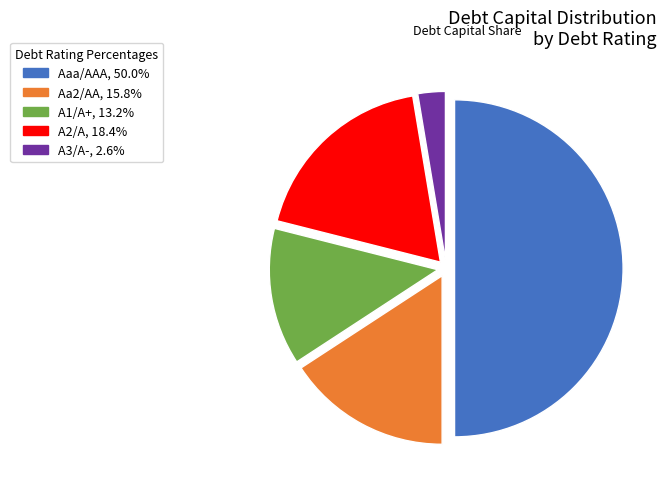

Does Aa2/AA, 15.8% account for over 50% of the chart?

No